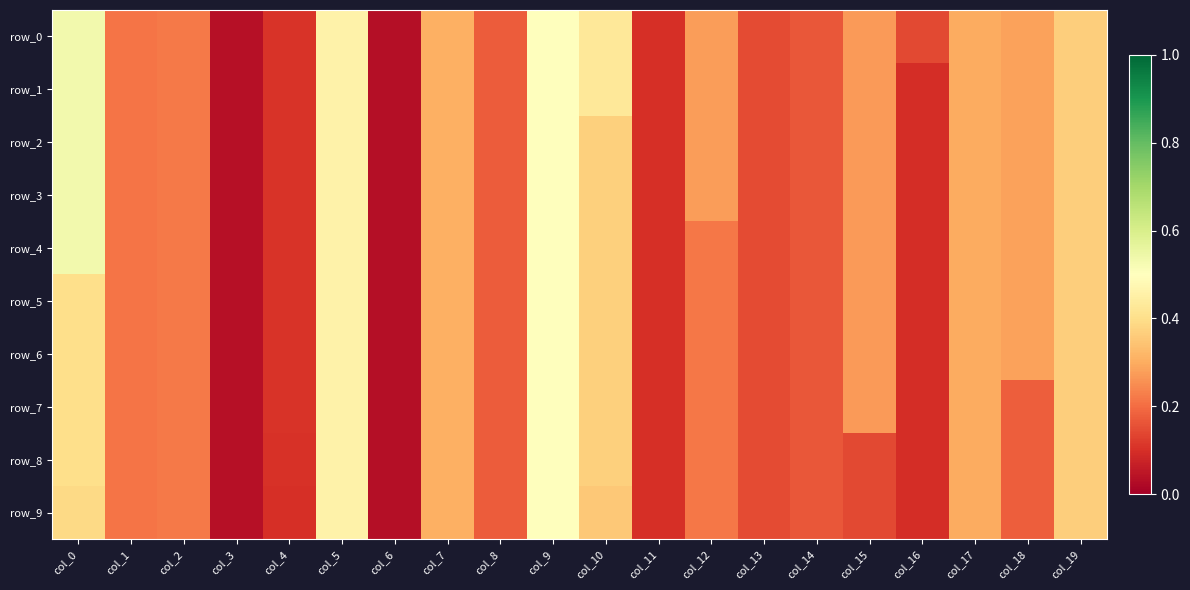

True or false: row_7 has a value of 0.3 at col_7.

True